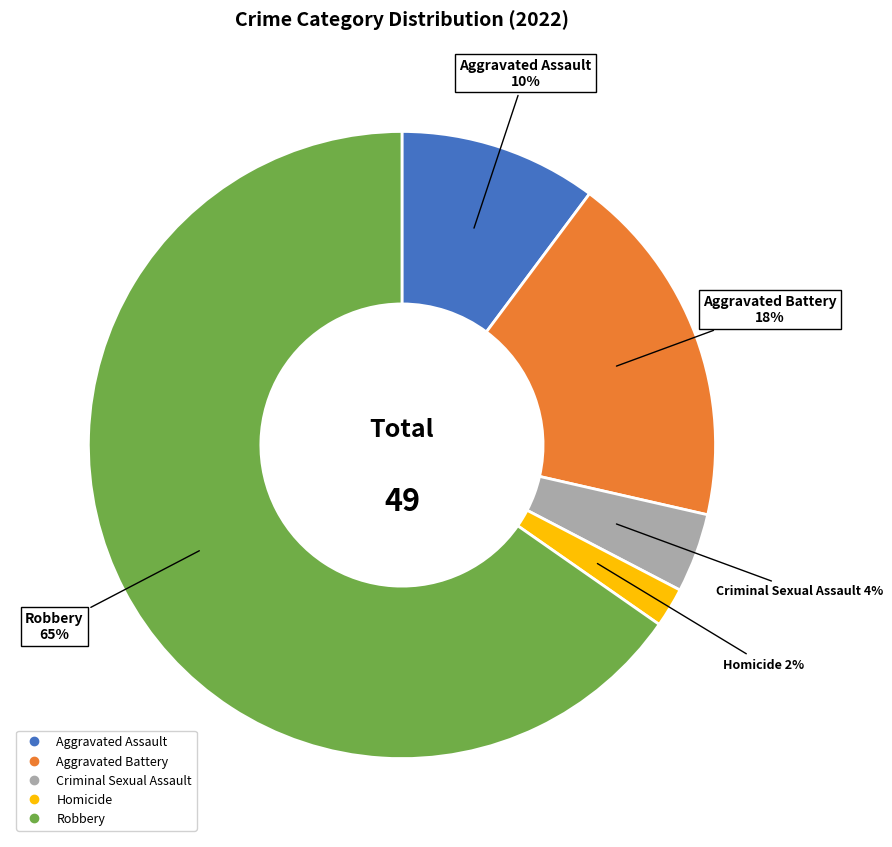

What is the largest slice in the pie chart?

Robbery